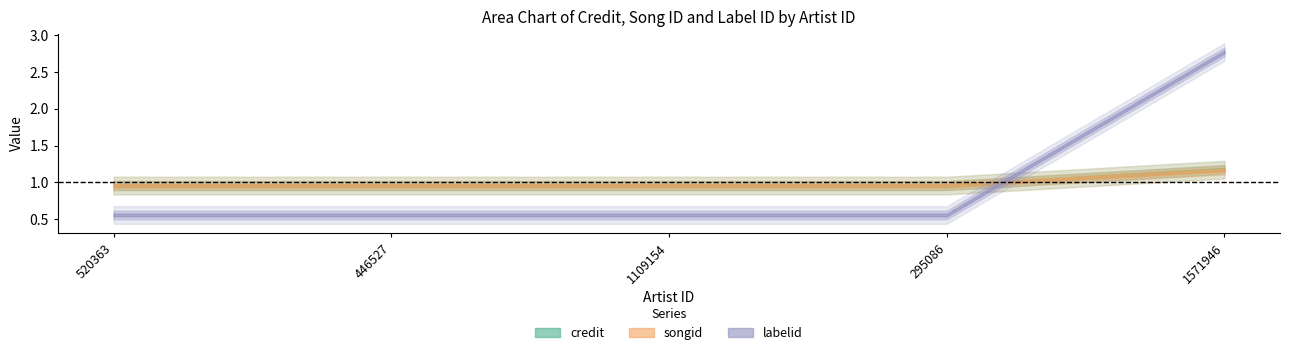

Reading left to right, extract all data points from this chart.

credit: 520363=2113298	446527=2113298	1109154=2113298	295086=2113298	1571946=2602922
songid: 520363=1889285	446527=1889285	1109154=1889285	295086=1889285	1571946=2302361
labelid: 520363=35698	446527=35698	1109154=35698	295086=35698	1571946=178270